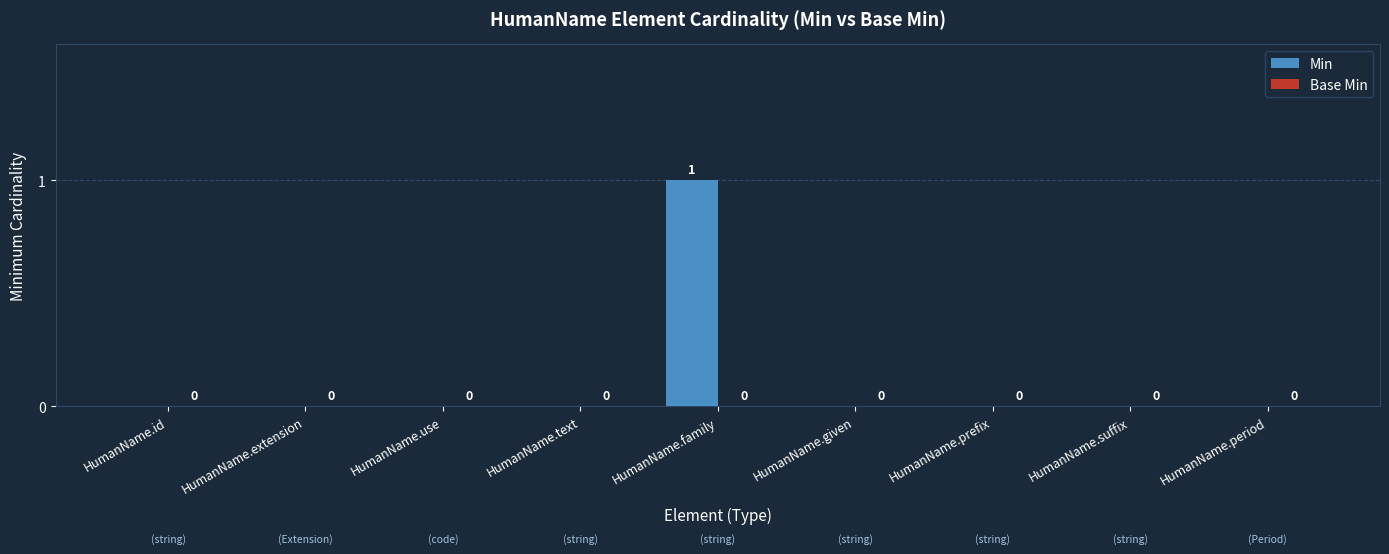

The value at HumanName.text is 1. True or false?

False